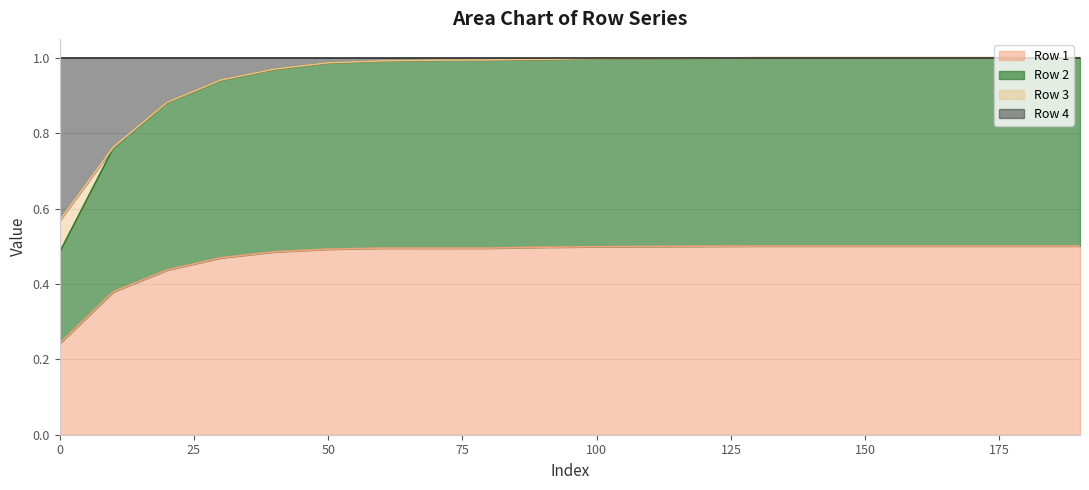

What is the highest value of the Row 2 series?

1.0